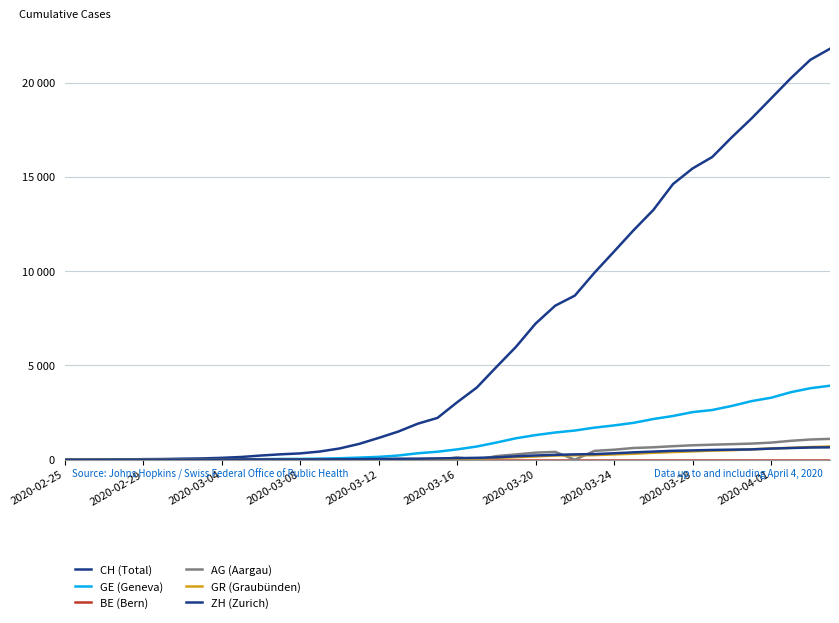

Which series has the largest total across all categories?

CH (Total)